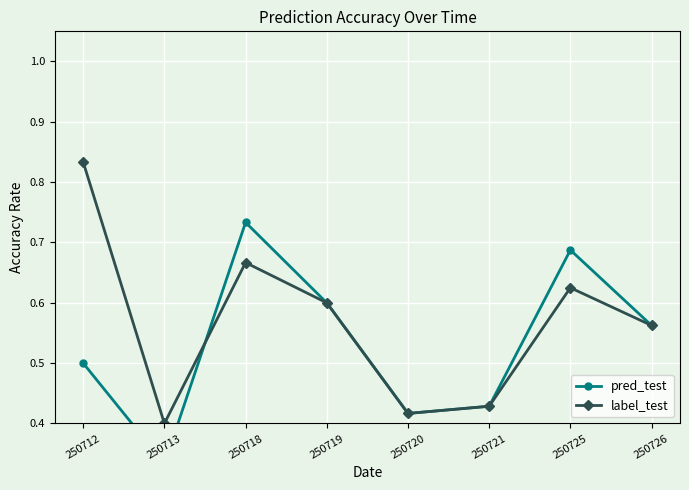

How many interior local peaks does the label_test series have?

2